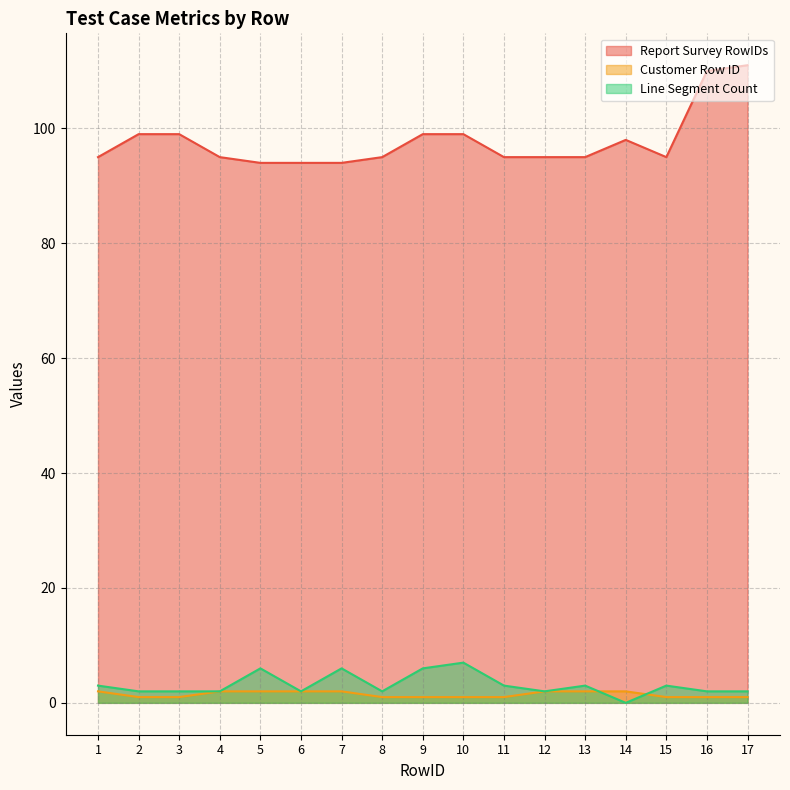

List the labels in order of Customer Row ID value, smallest first.

2, 3, 8, 9, 10, 11, 15, 16, 17, 1, 4, 5, 6, 7, 12, 13, 14